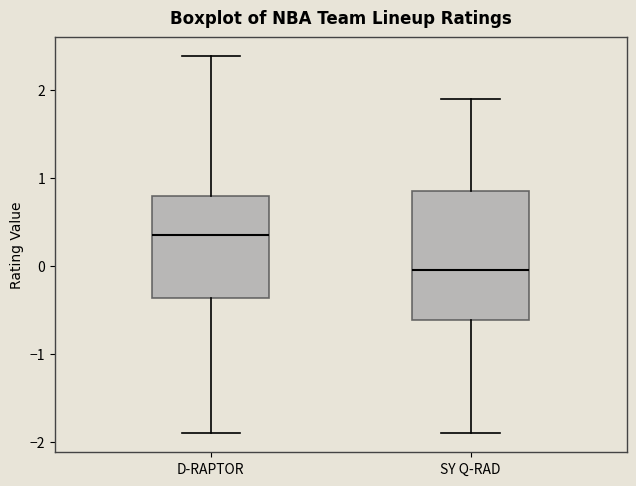

Reading left to right, transcribe this box plot: for each box, give where its median line is, the range the box spans, and where its two whiskers end, as read against the y-axis. The values are not printed on the chart, so give them approximately, as read against the axis.

D-RAPTOR: median 0.4, box -0.4 to 0.8, whiskers -1.9 to 2.4
SY Q-RAD: median 0.0, box -0.6 to 0.9, whiskers -1.9 to 1.9